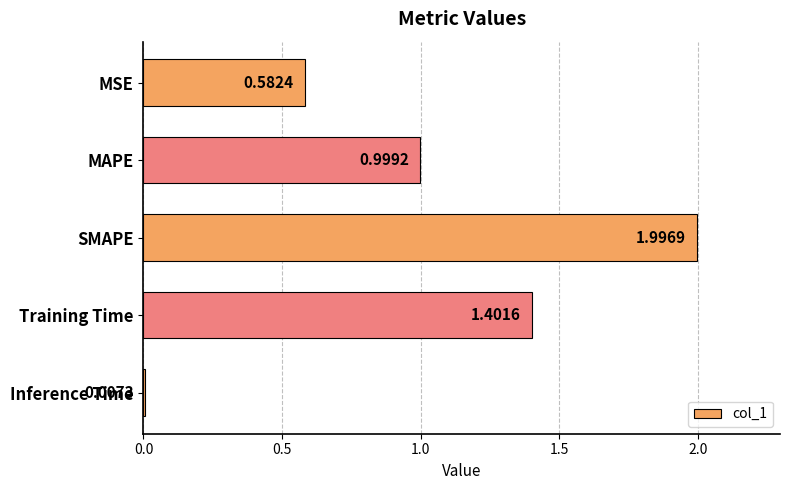

What is the difference between the maximum and minimum values?

2.0